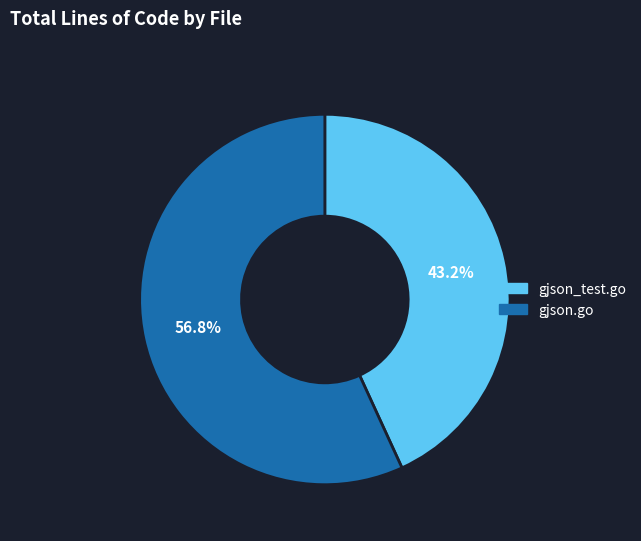

What is the smallest slice in the pie chart?

gjson_test.go